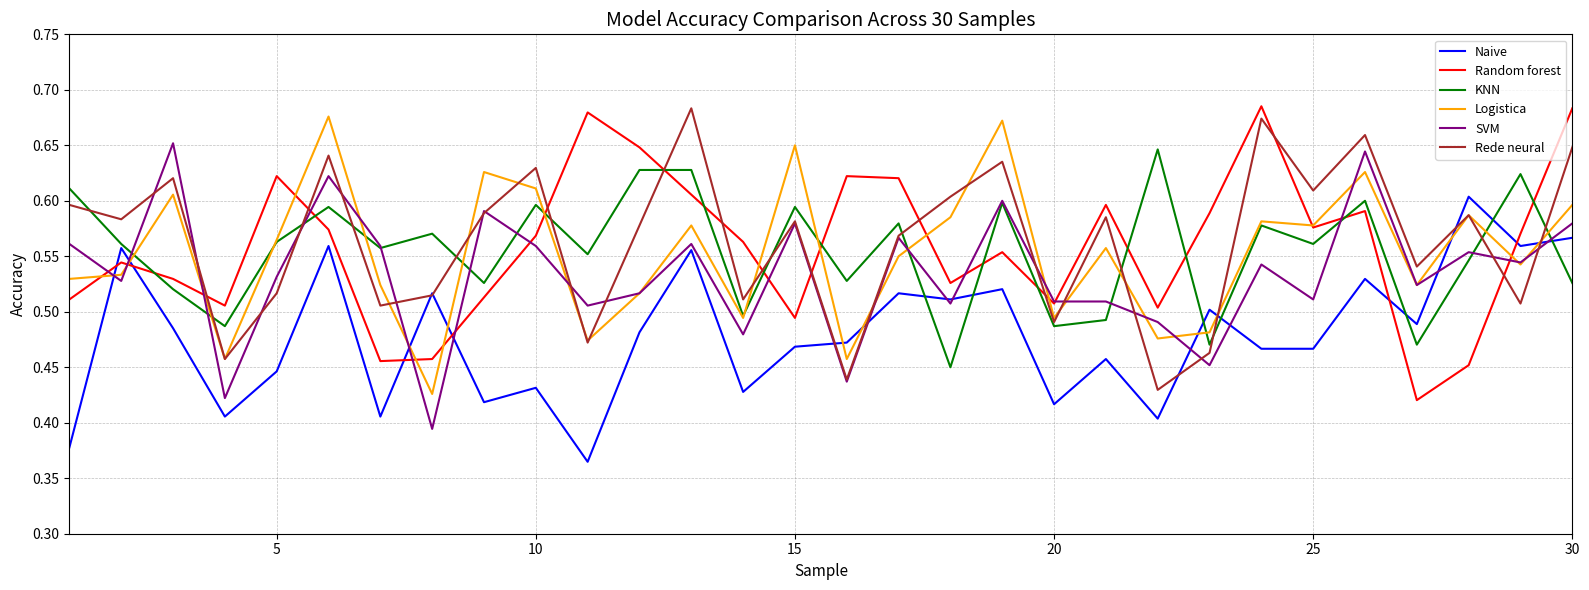

How many distinct data groups are displayed?

6